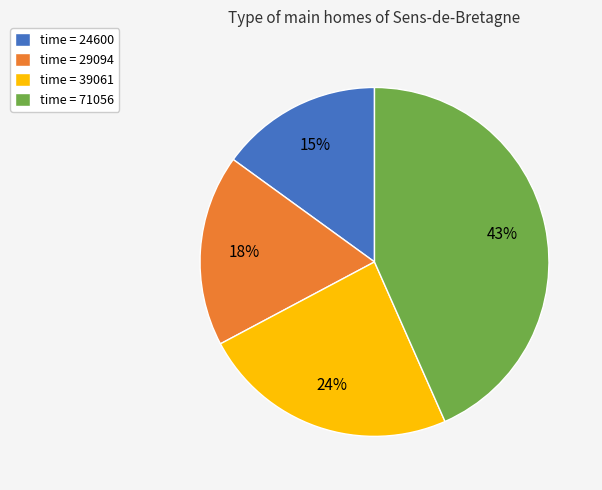

Between time = 71056 and time = 24600, which is larger?

time = 71056